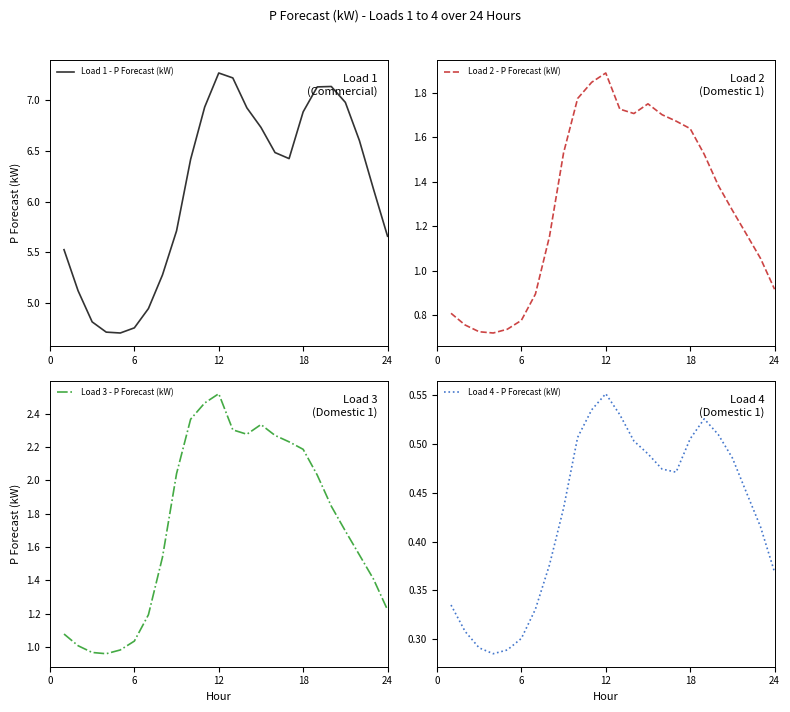

True or false: Load 1 - P Forecast (kW) has a value of 4.5 at 18.

False